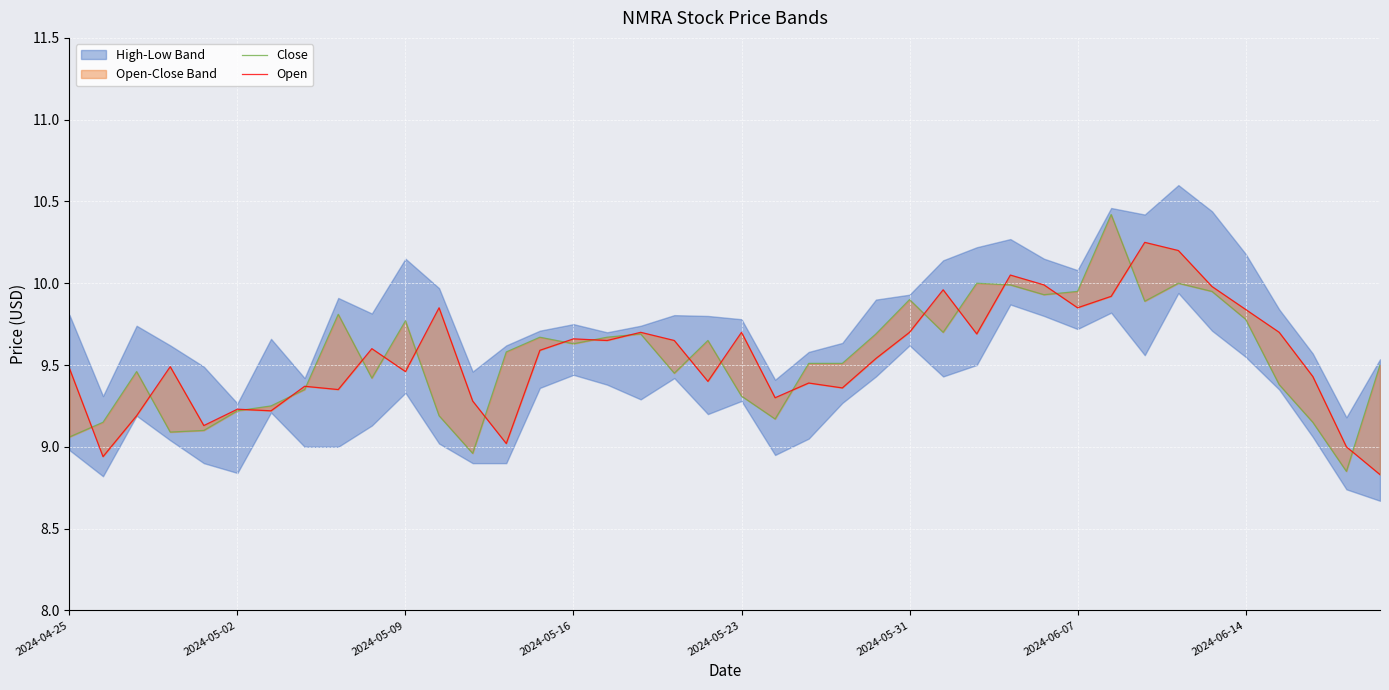

How many lines are shown in the chart?

2